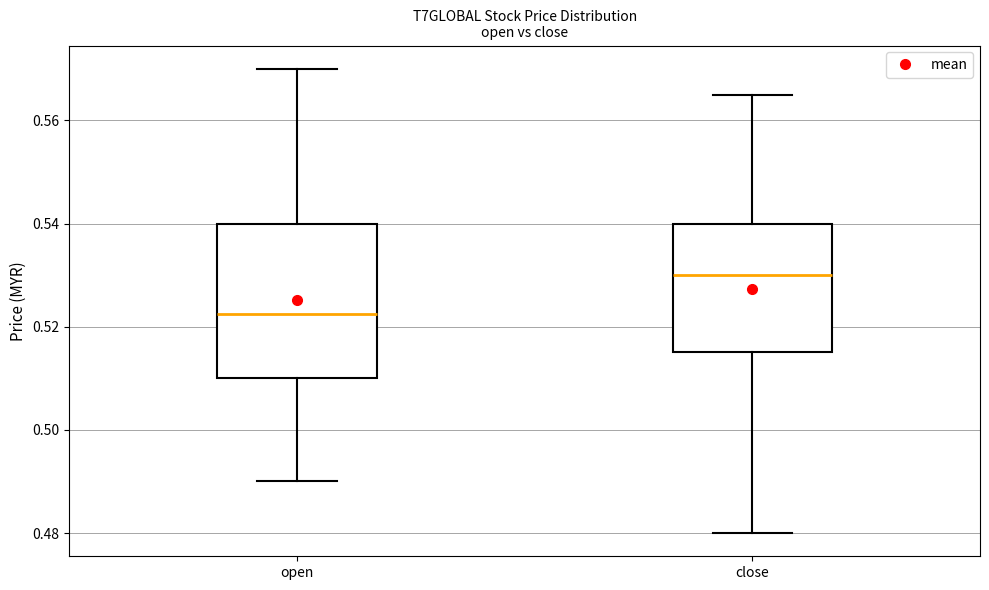

Reading left to right, read every box against the y-axis: the position of its median line, the range the box covers, and the ends of its whiskers. The values are not printed on the chart, so give them approximately, as read against the axis.

open: median 0.522, box 0.510 to 0.540, whiskers 0.490 to 0.570
close: median 0.530, box 0.516 to 0.540, whiskers 0.480 to 0.566